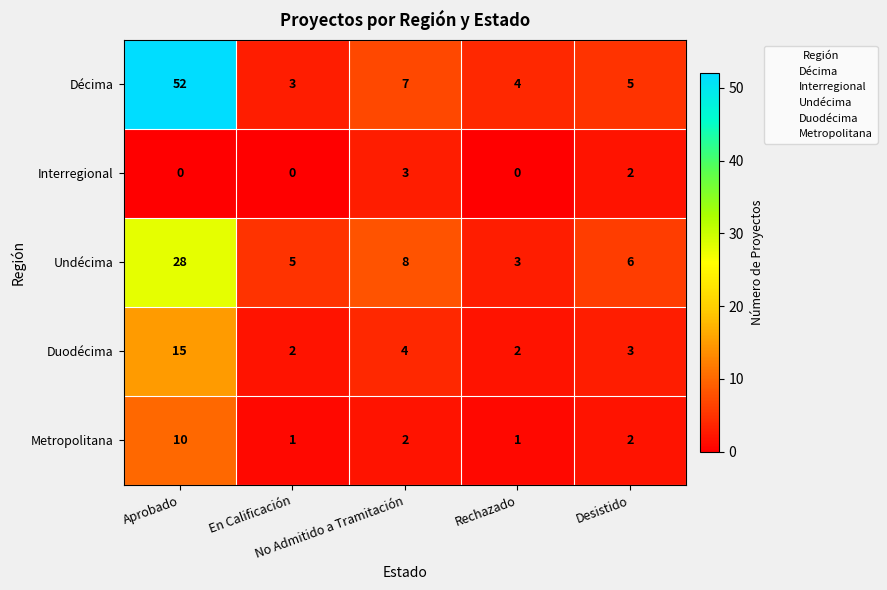

How many categories are shown in the chart?

5